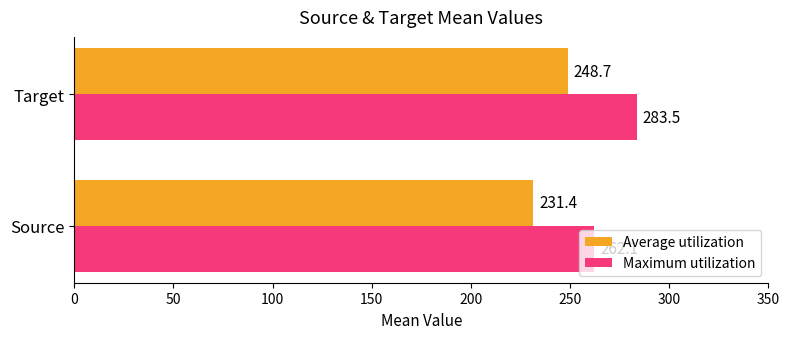

Where is Maximum utilization nearest to the value 272?

Source